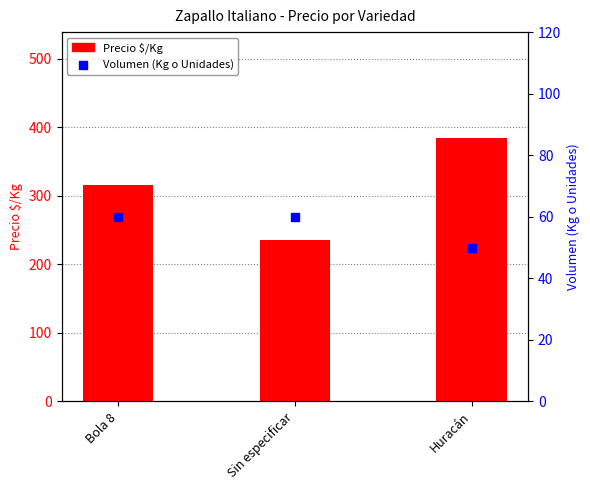

Which series contains the lowest Y value?

Volumen (Kg o Unidades)